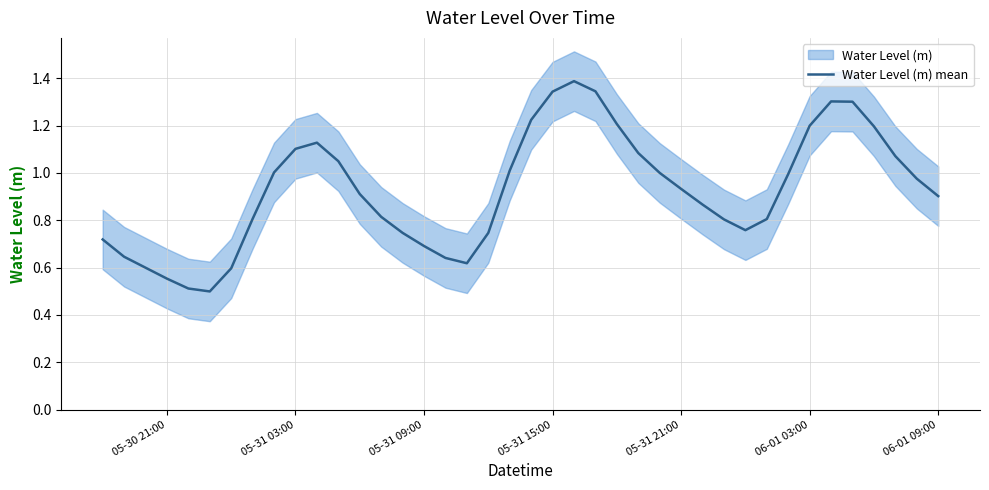

Does the chart have visible grid lines?

Yes